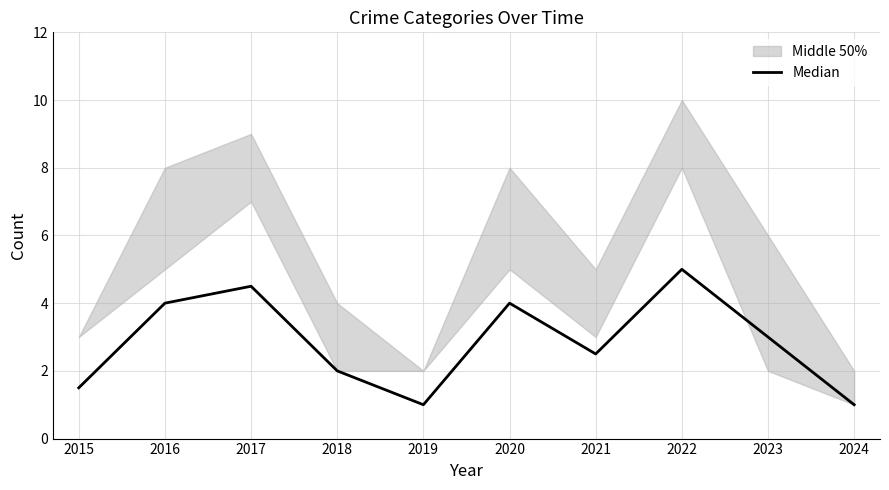

How many points are higher than both their immediate neighbors (excluding endpoints)?

3